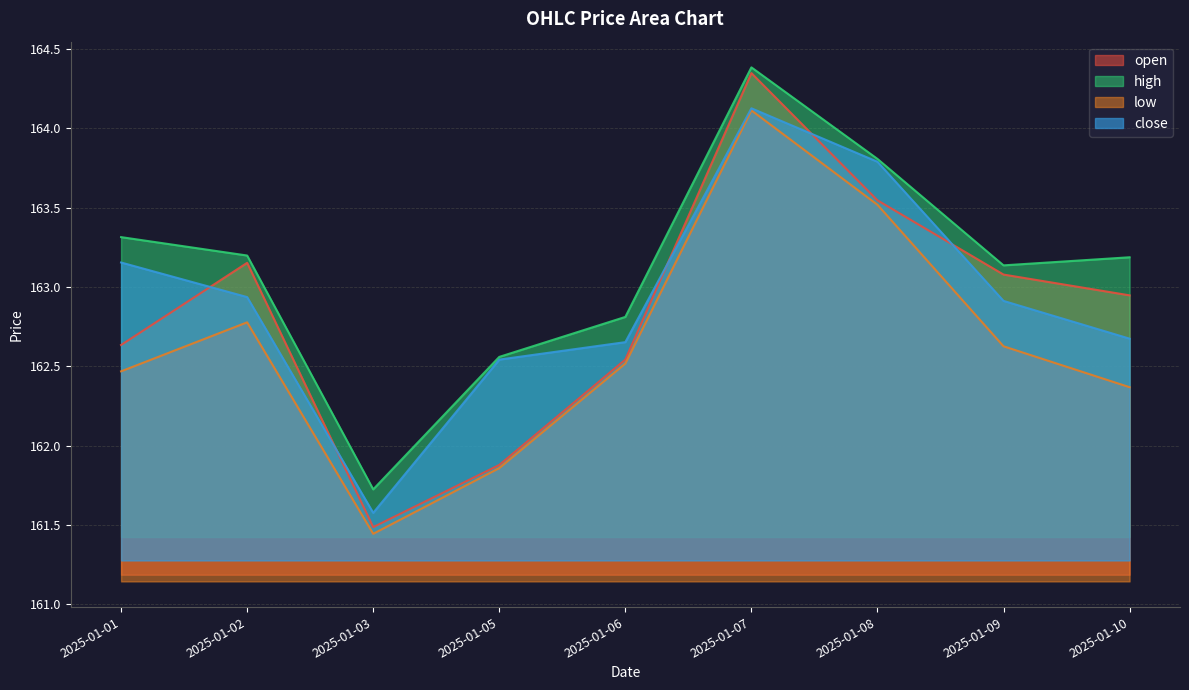

How many lines are shown in the chart?

4